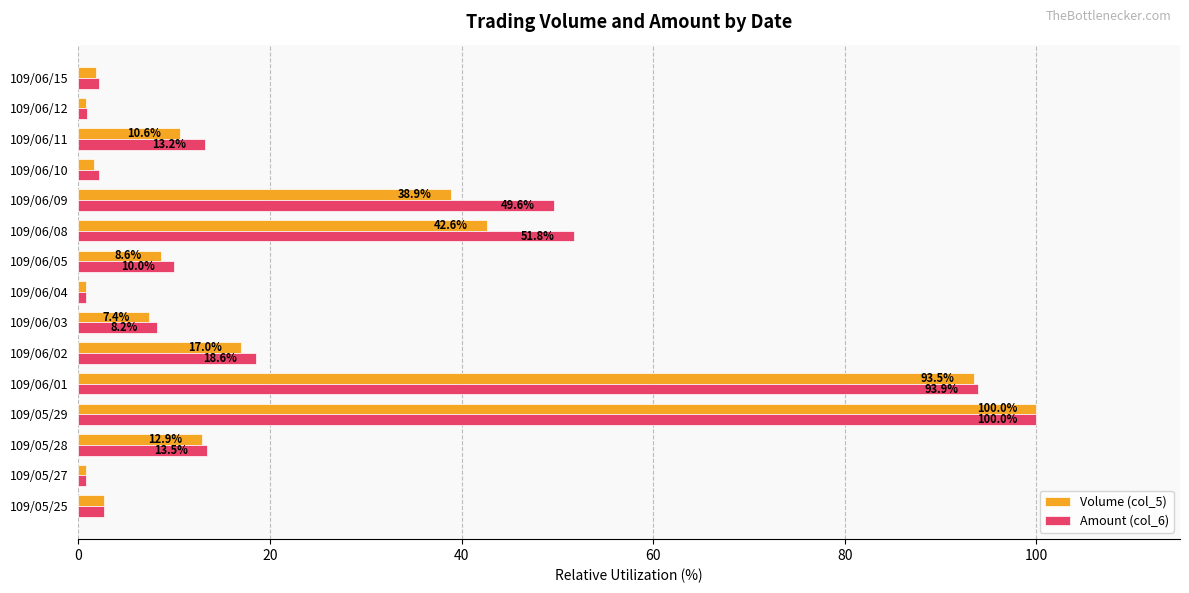

What is the sum of all Volume (col_5) values?

339.9